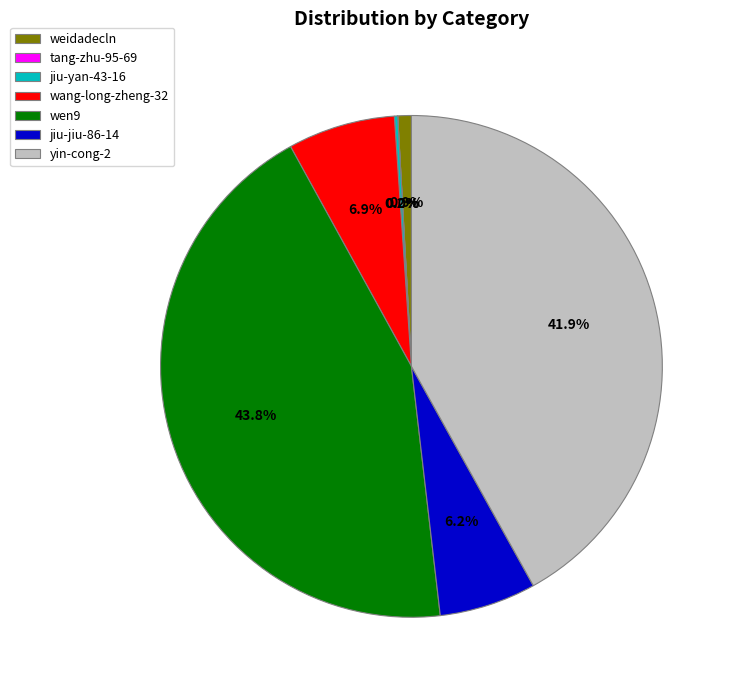

Does any single category account for the majority?

No